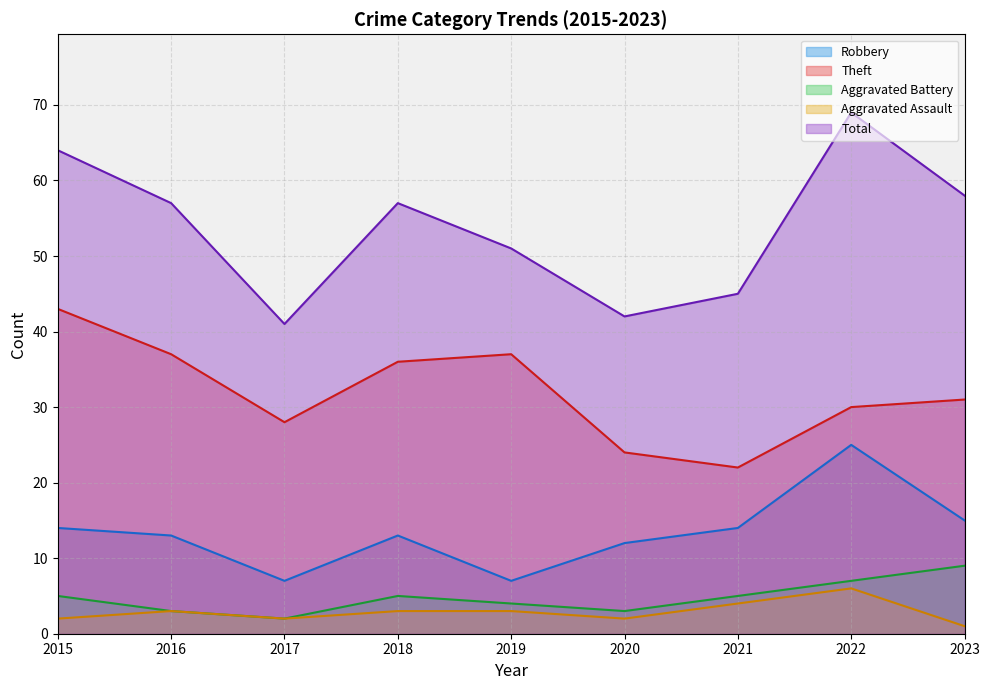

What is the sum of the Theft values at 2016 and 2015?

80